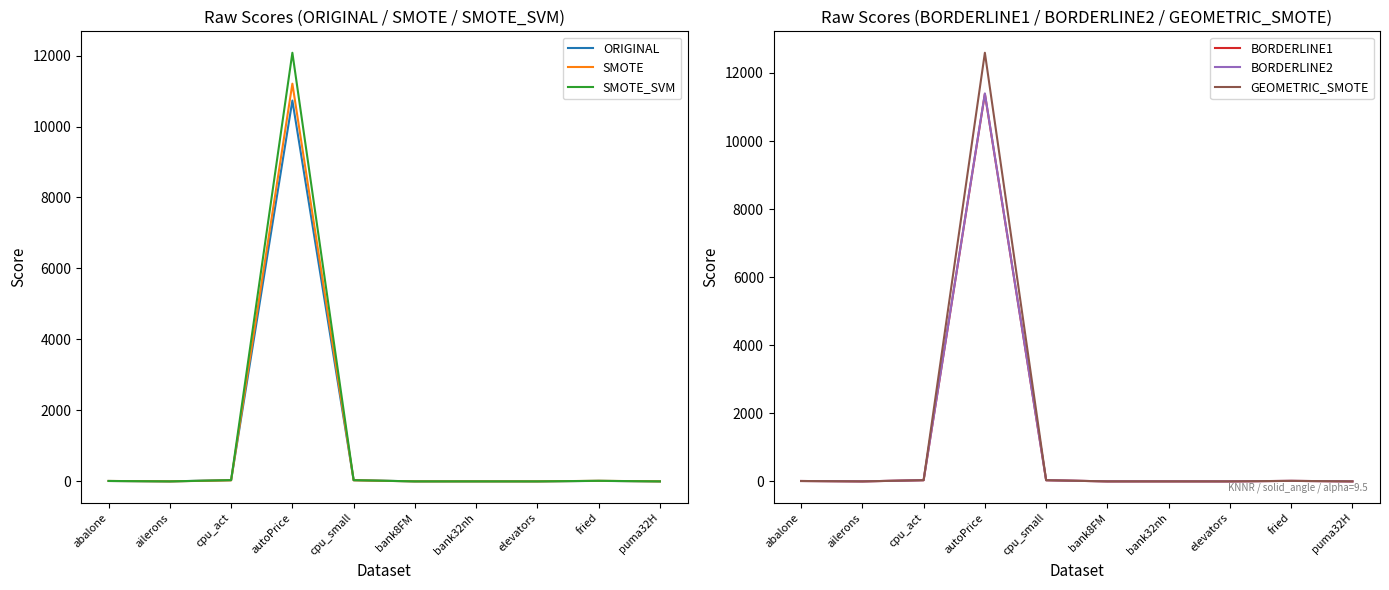

Which series has the largest total across all categories?

GEOMETRIC_SMOTE